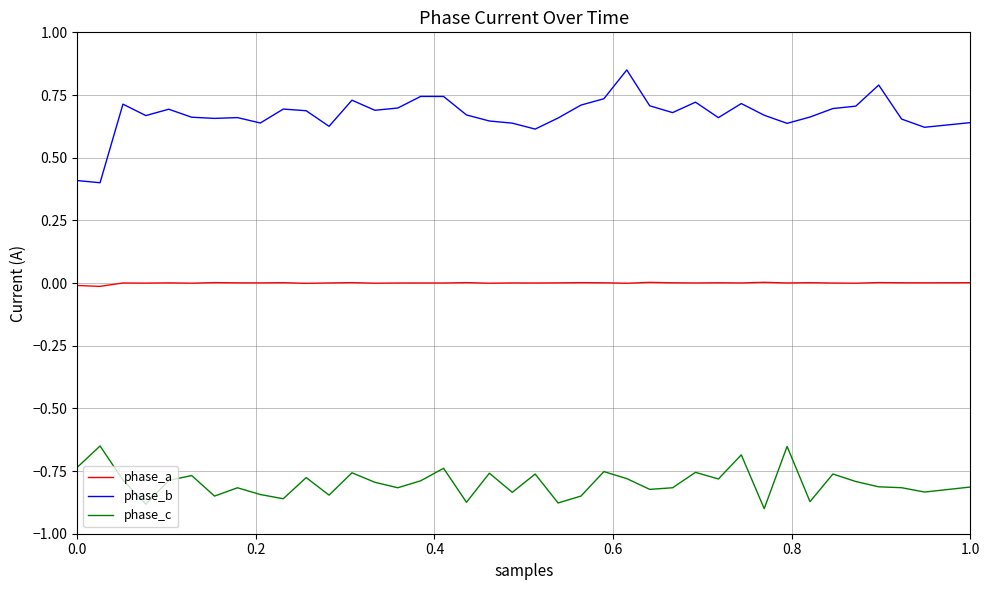

Which series has the largest total across all categories?

phase_b